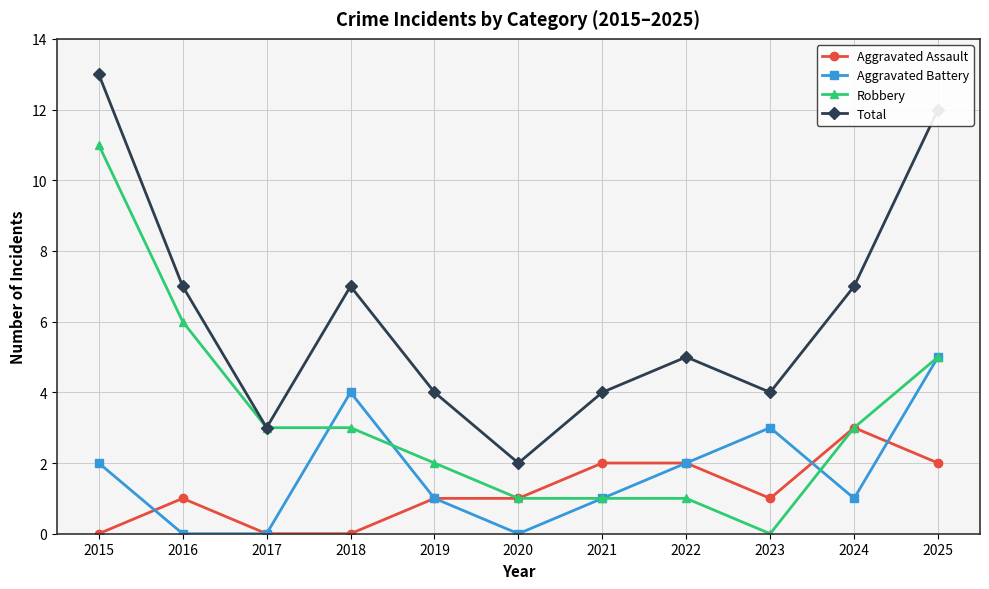

At which category is the sum across all series the highest?

2015